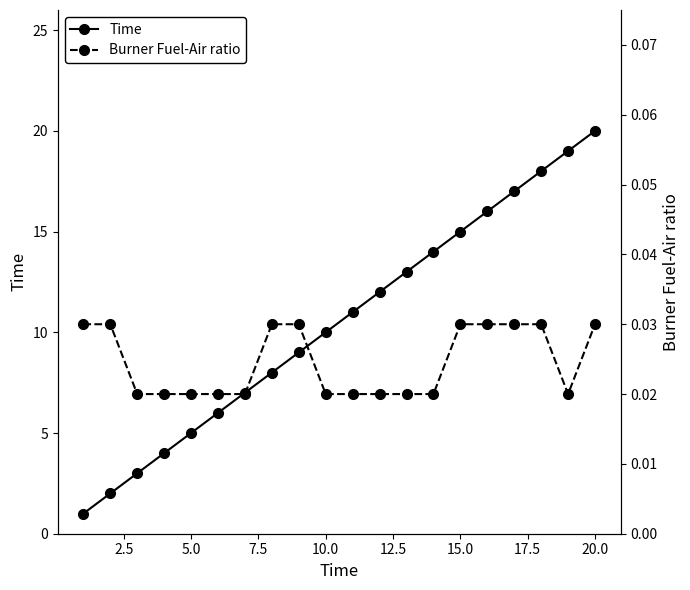

The value of Time at 5.0 is 5. True or false?

True